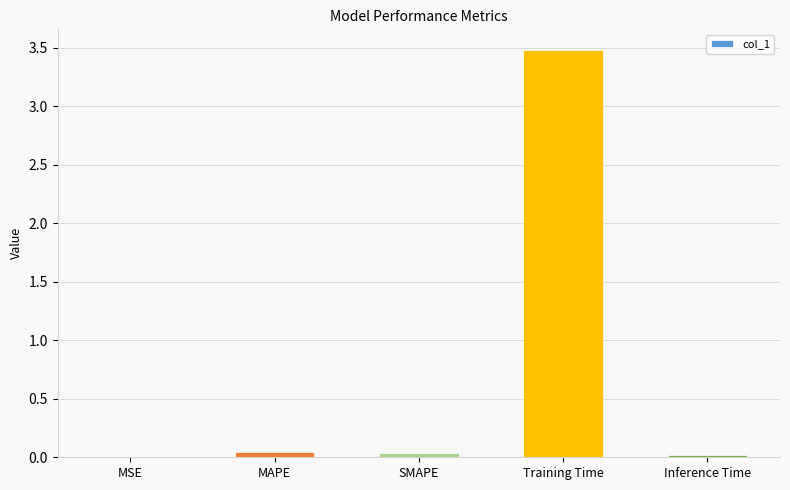

At which category does the chart reach its peak across all series?

Training Time